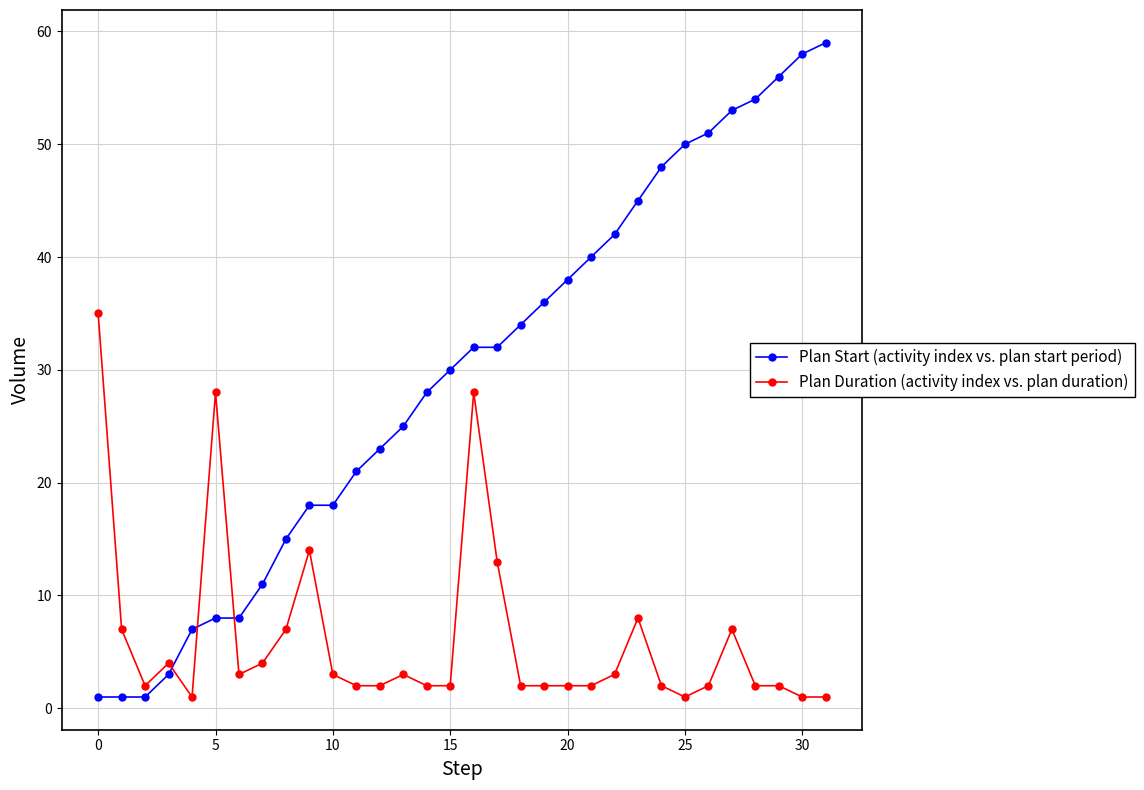

What is the highest value of the Plan Duration (activity index vs. plan duration) series?

35